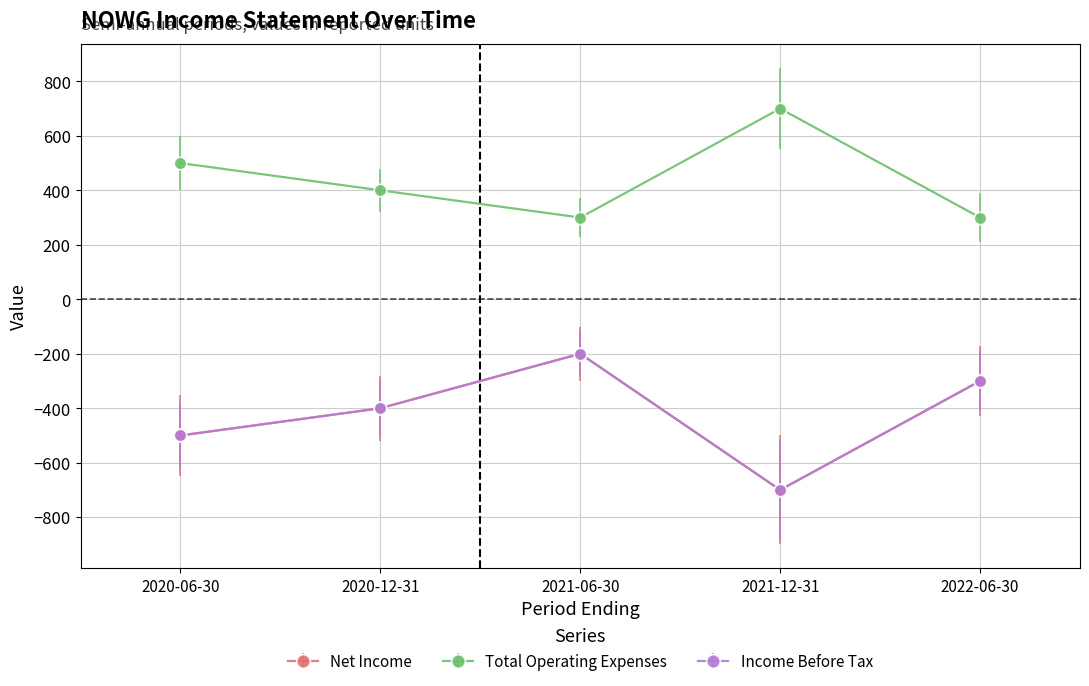

Where is the first local minimum for Net Income?

2021-12-31